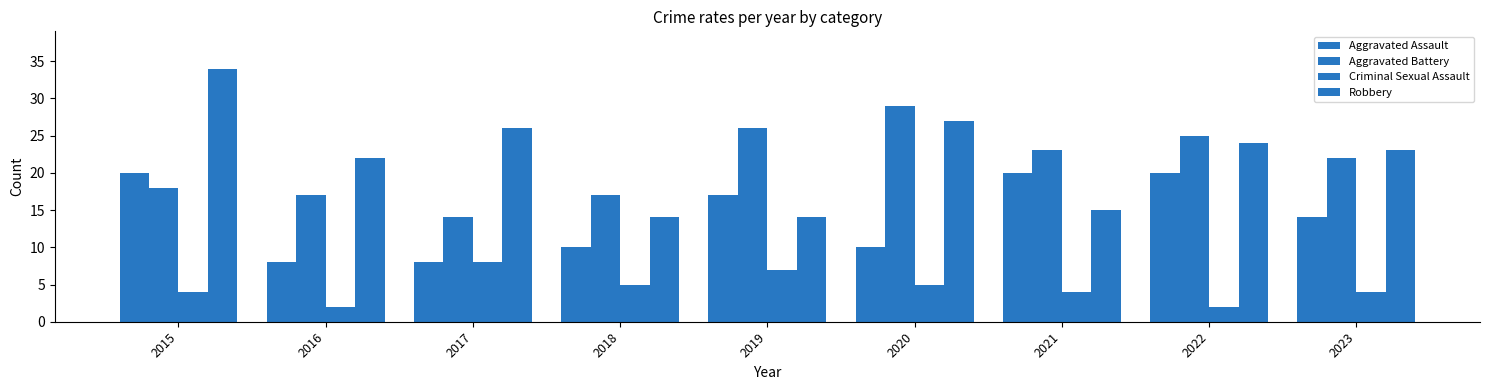

List the series in order of their peak value, highest first.

Robbery, Aggravated Battery, Aggravated Assault, Criminal Sexual Assault